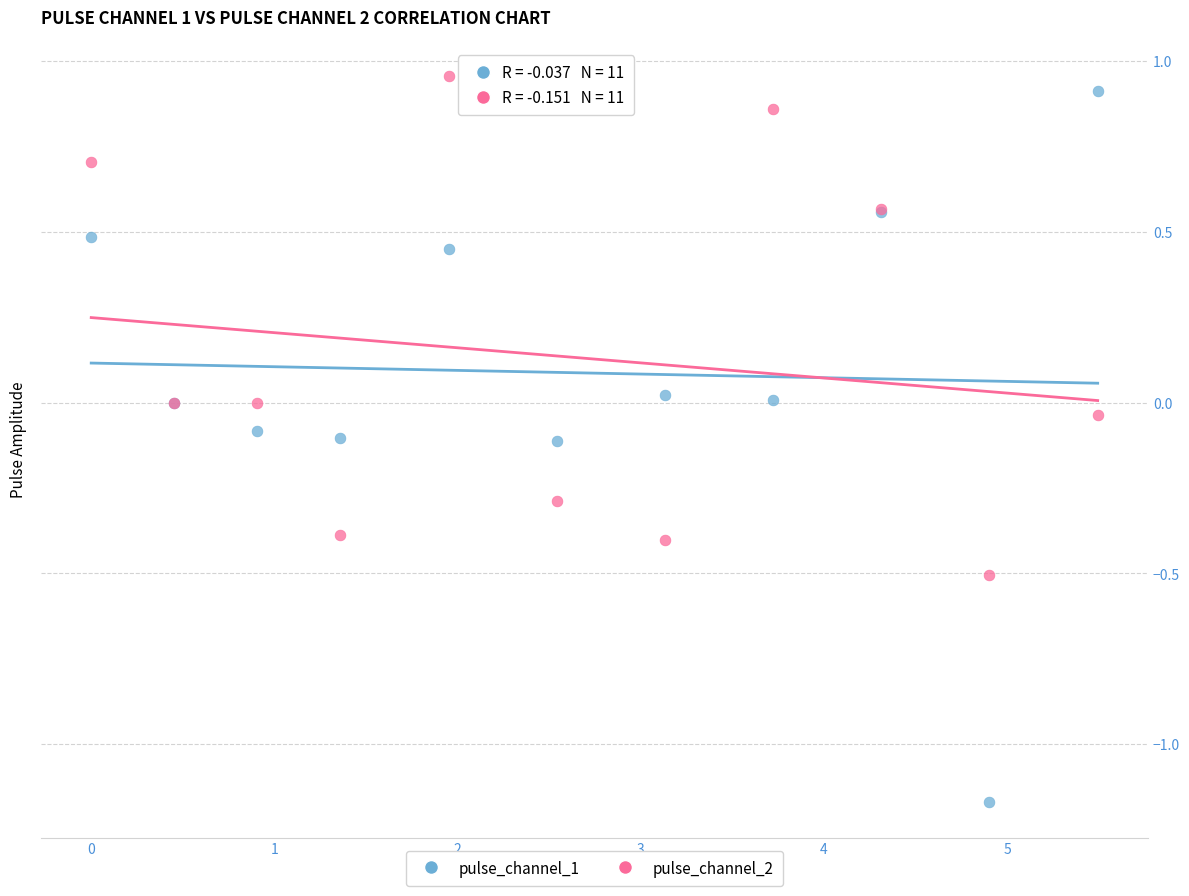

Which series contains the lowest Y value?

pulse_channel_1